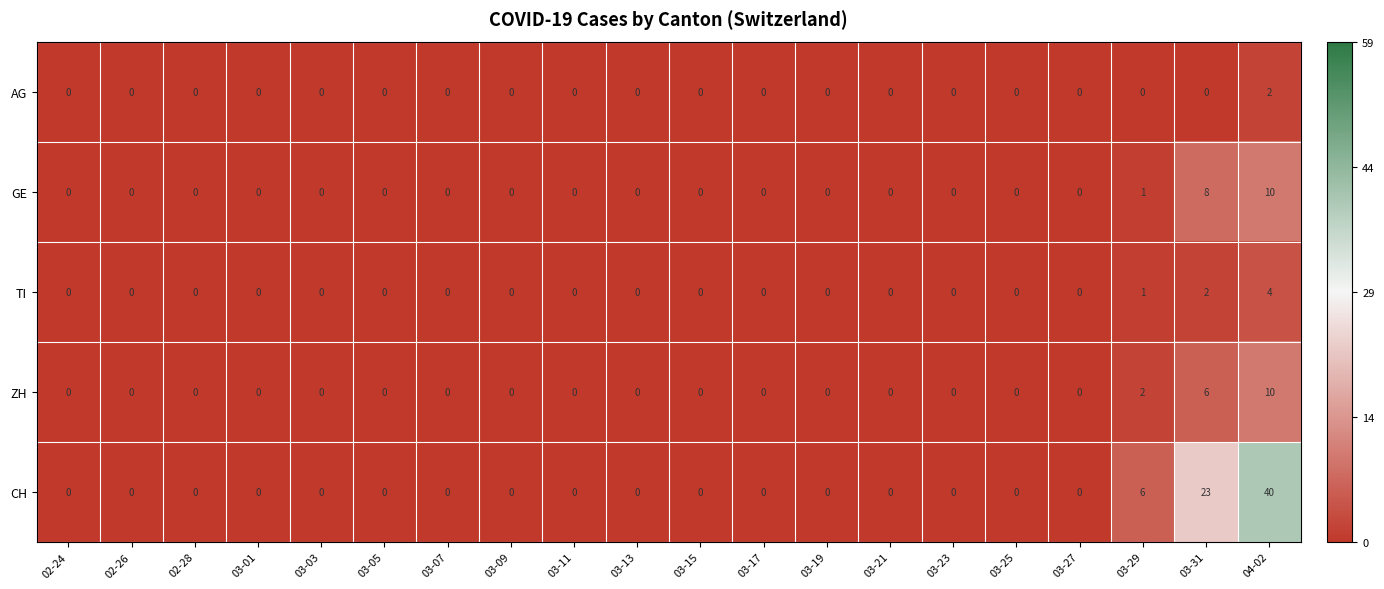

Is the value of AG at 03-23 greater than the value of GE at 04-02?

No